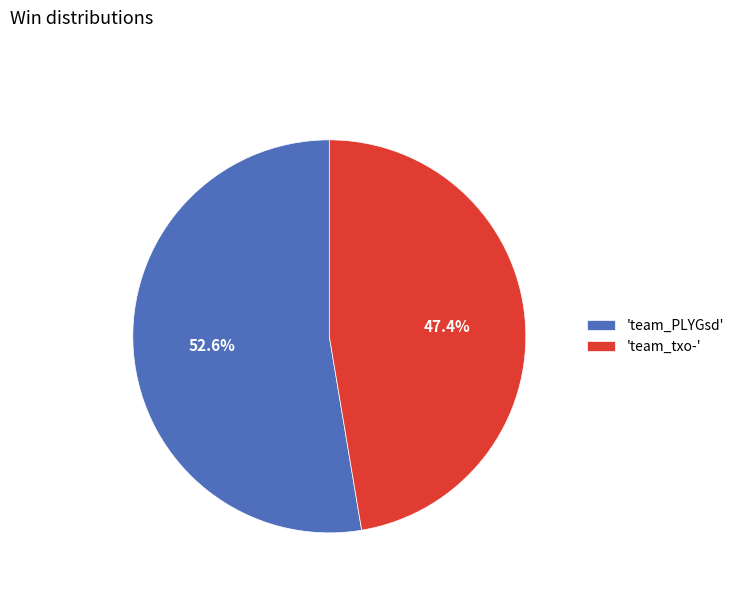

Count the number of slices in the pie.

2